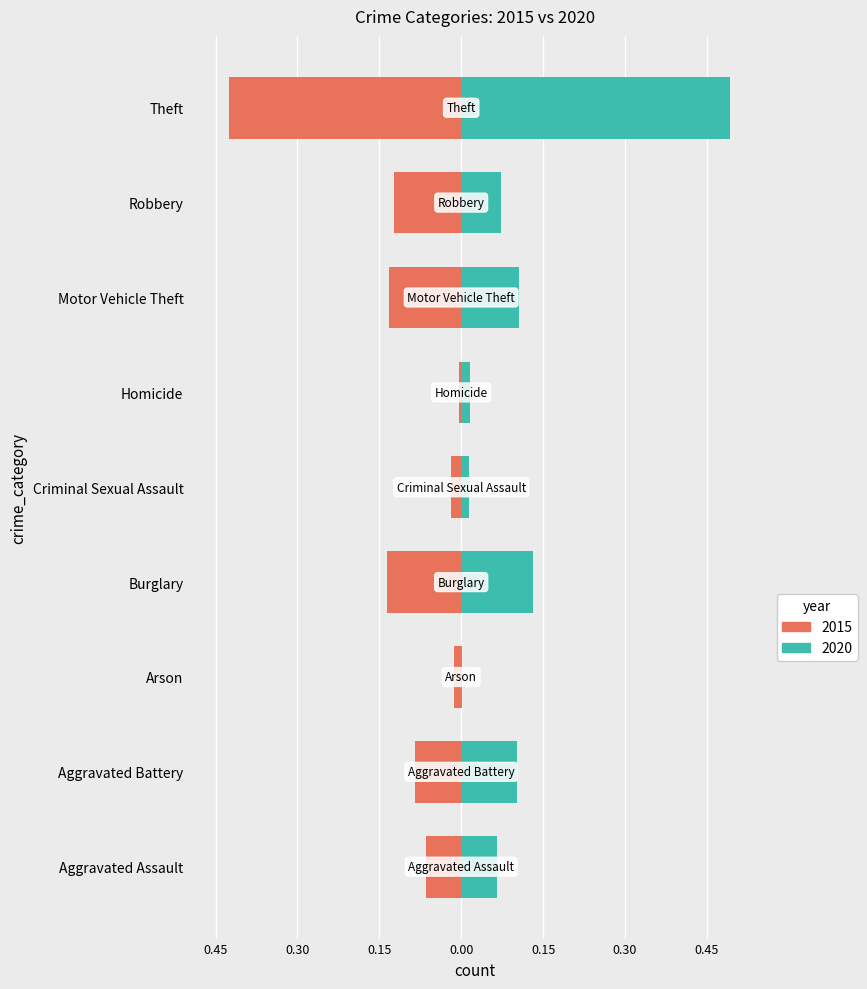

What is the label of the 1st bar from the left?

Aggravated Assault